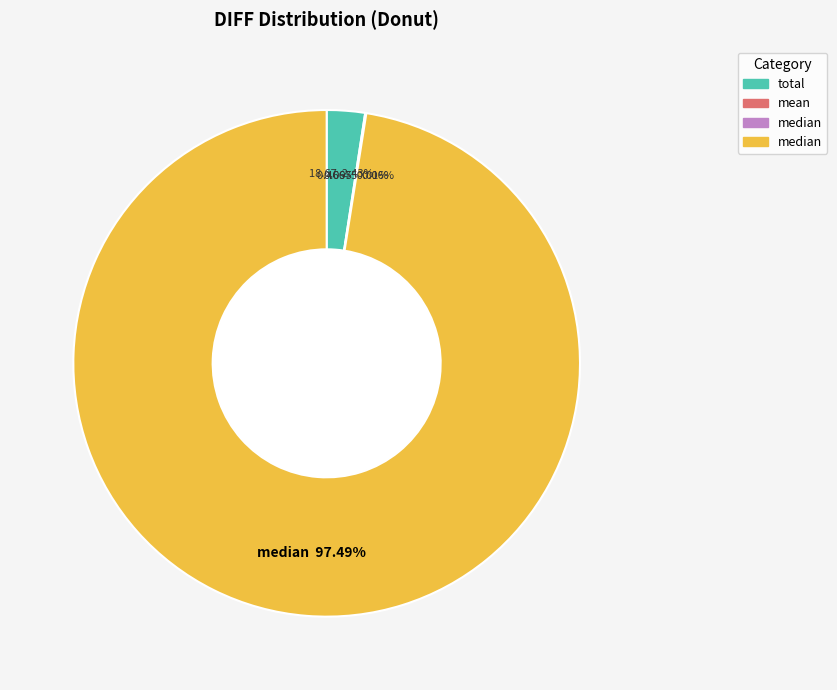

Is there a majority slice in this chart?

Yes